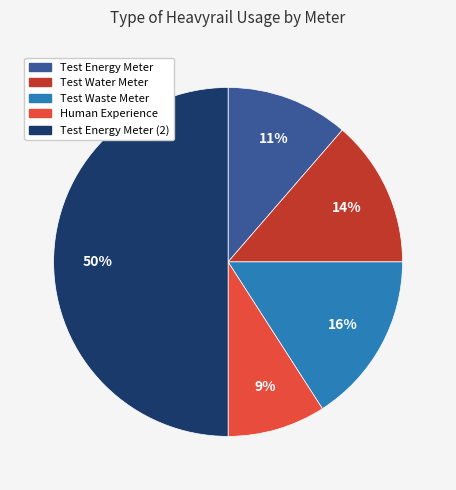

To the nearest percent, what is the difference between the largest and smallest slice percentages?

41%